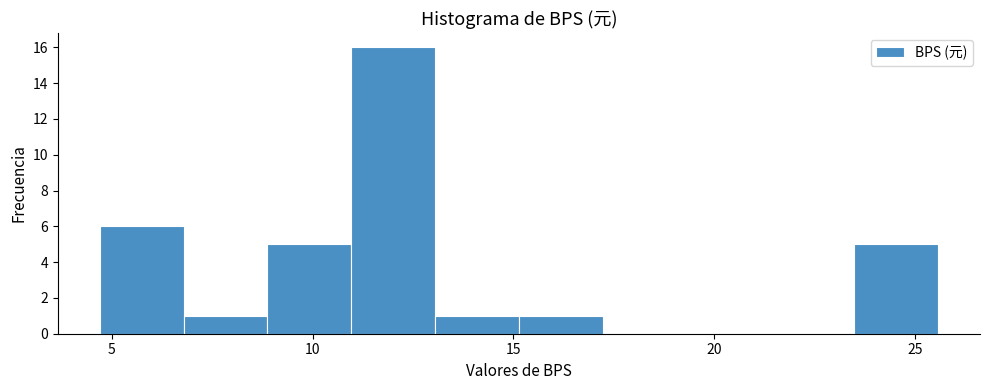

Reading left to right, transcribe this chart: for each bar, give the range it covers on the x-axis and its height. Neither the bar edges nor the heights are printed on the chart, so give them approximately, as read against the axes.

4.5 to 7.0: 6
7.0 to 9.0: 1
9.0 to 11.0: 5
11.0 to 13.0: 16
13.0 to 15.0: 1
15.0 to 17.0: 1
17.0 to 19.5: 0
19.5 to 21.5: 0
21.5 to 23.5: 0
23.5 to 25.5: 5